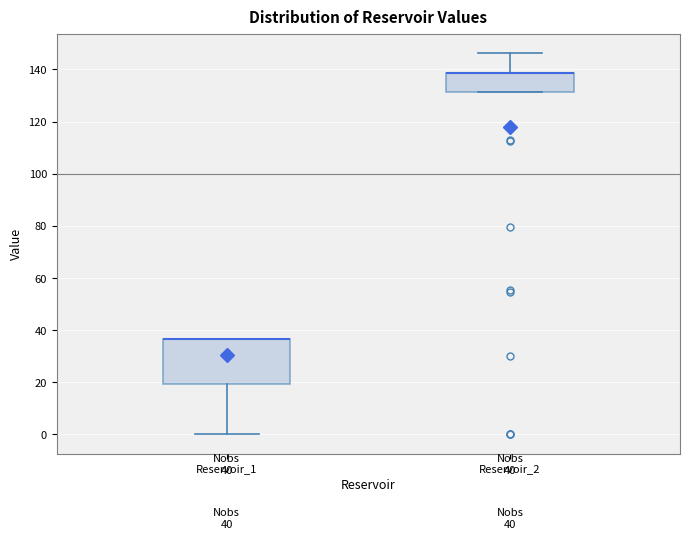

Comparing the boxes themselves (not the whiskers), which one is the tallest?

Reservoir_1